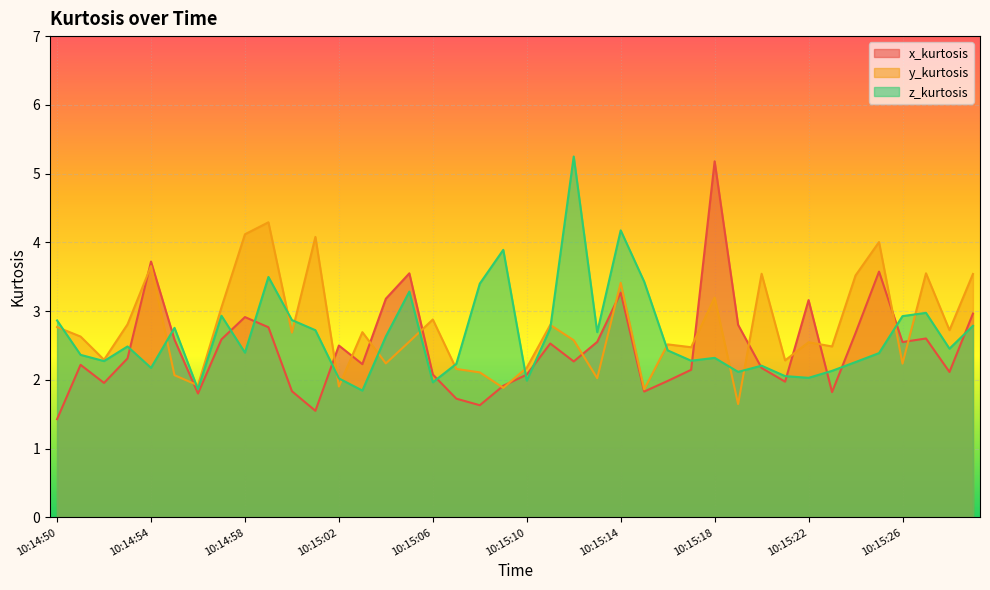

Reading left to right, transcribe all the data shown in this chart.

x_kurtosis: 10:14:50=1.4	10:14:51=2.2	10:14:52=2.0	10:14:53=2.3	10:14:54=3.7	10:14:55=2.6	10:14:56=1.8	10:14:57=2.6	10:14:58=2.9	10:14:59=2.8	10:15:00=1.8	10:15:01=1.6	10:15:02=2.5	10:15:03=2.2	10:15:04=3.2	10:15:05=3.6	10:15:06=2.1	10:15:07=1.7	10:15:08=1.6	10:15:09=1.9	10:15:10=2.1	10:15:11=2.5	10:15:12=2.3	10:15:13=2.6	10:15:14=3.3	10:15:15=1.8	10:15:16=2.0	10:15:17=2.1	10:15:18=5.2	10:15:19=2.8	10:15:20=2.2	10:15:21=2.0	10:15:22=3.2	10:15:23=1.8	10:15:24=2.7	10:15:25=3.6	10:15:26=2.6	10:15:27=2.6	10:15:28=2.1	10:15:29=3.0
y_kurtosis: 10:14:50=2.8	10:14:51=2.6	10:14:52=2.3	10:14:53=2.8	10:14:54=3.7	10:14:55=2.1	10:14:56=1.9	10:14:57=3.1	10:14:58=4.1	10:14:59=4.3	10:15:00=2.7	10:15:01=4.1	10:15:02=1.9	10:15:03=2.7	10:15:04=2.2	10:15:05=2.6	10:15:06=2.9	10:15:07=2.2	10:15:08=2.1	10:15:09=1.9	10:15:10=2.2	10:15:11=2.8	10:15:12=2.6	10:15:13=2.0	10:15:14=3.4	10:15:15=1.9	10:15:16=2.5	10:15:17=2.5	10:15:18=3.2	10:15:19=1.6	10:15:20=3.5	10:15:21=2.3	10:15:22=2.5	10:15:23=2.5	10:15:24=3.5	10:15:25=4.0	10:15:26=2.2	10:15:27=3.6	10:15:28=2.7	10:15:29=3.5
z_kurtosis: 10:14:50=2.9	10:14:51=2.4	10:14:52=2.3	10:14:53=2.5	10:14:54=2.2	10:14:55=2.8	10:14:56=1.9	10:14:57=2.9	10:14:58=2.4	10:14:59=3.5	10:15:00=2.9	10:15:01=2.7	10:15:02=2.0	10:15:03=1.8	10:15:04=2.6	10:15:05=3.3	10:15:06=2.0	10:15:07=2.2	10:15:08=3.4	10:15:09=3.9	10:15:10=2.0	10:15:11=2.7	10:15:12=5.2	10:15:13=2.7	10:15:14=4.2	10:15:15=3.4	10:15:16=2.4	10:15:17=2.3	10:15:18=2.3	10:15:19=2.1	10:15:20=2.2	10:15:21=2.1	10:15:22=2.0	10:15:23=2.1	10:15:24=2.3	10:15:25=2.4	10:15:26=2.9	10:15:27=3.0	10:15:28=2.5	10:15:29=2.8